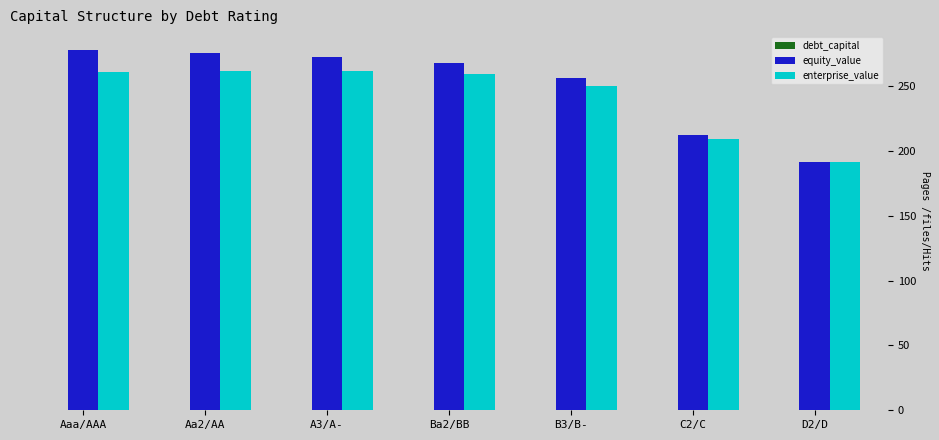

True or false: enterprise_value has a value of 138.6 at Aaa/AAA.

False